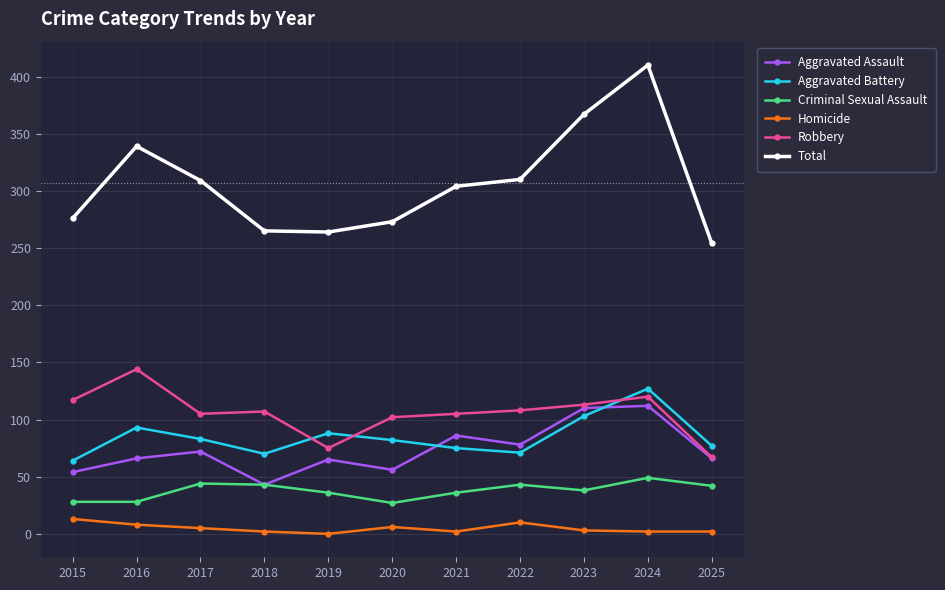

At 2019, list the series in order from smallest to largest.

Homicide, Criminal Sexual Assault, Aggravated Assault, Robbery, Aggravated Battery, Total